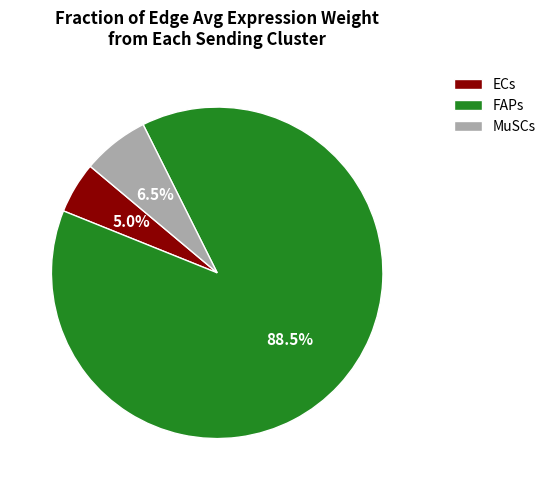

What is the total percentage of FAPs and MuSCs?

95.0%